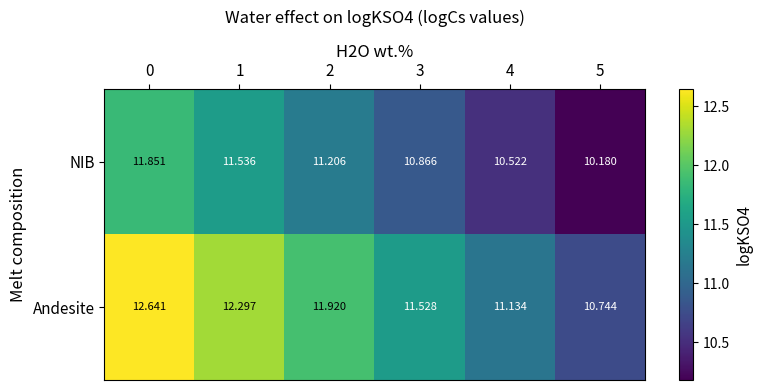

At 1, list the series in order from smallest to largest.

NIB, Andesite